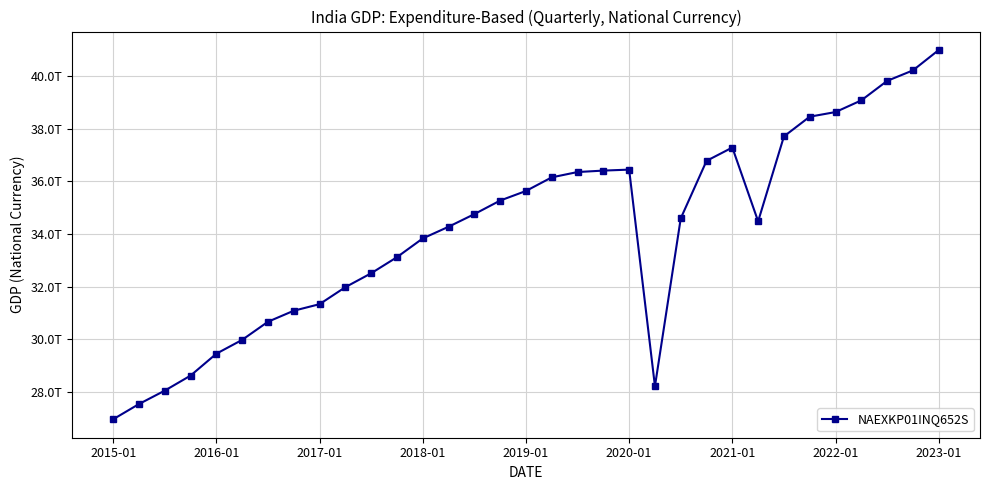

What is the value of the 9th point from the left?

31337876037725.7